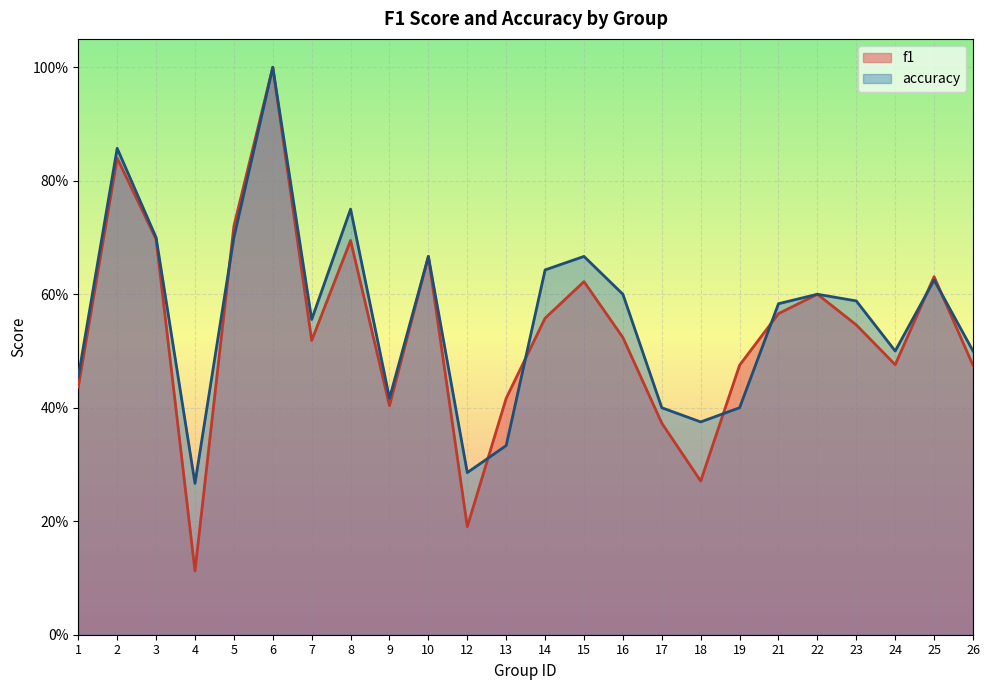

At which label is accuracy closest to 0?

4